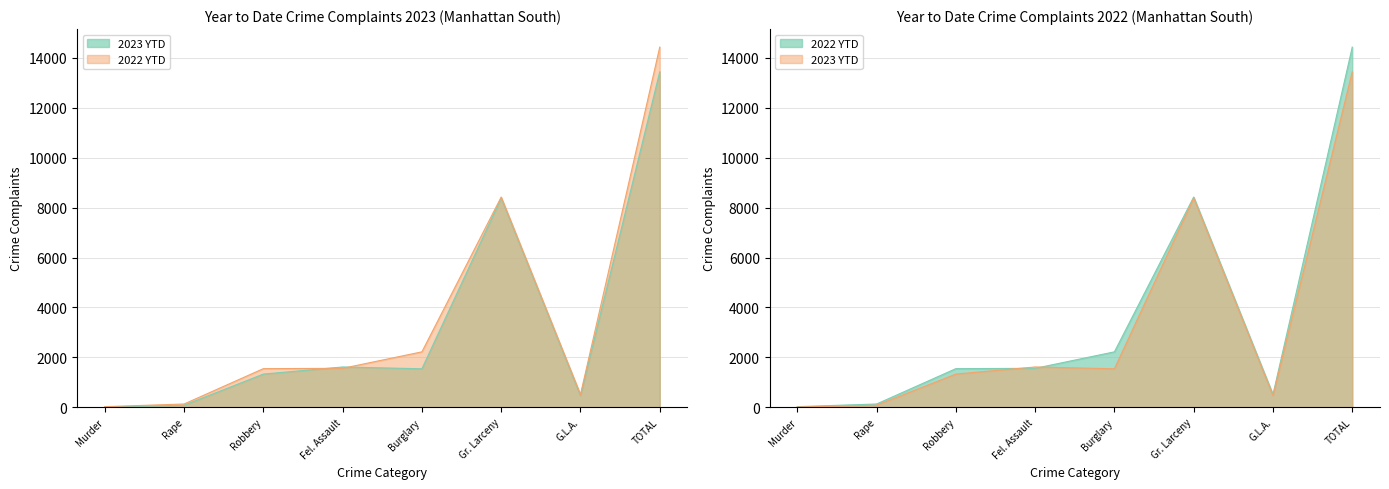

What is the difference between the highest and lowest values at Burglary?

679